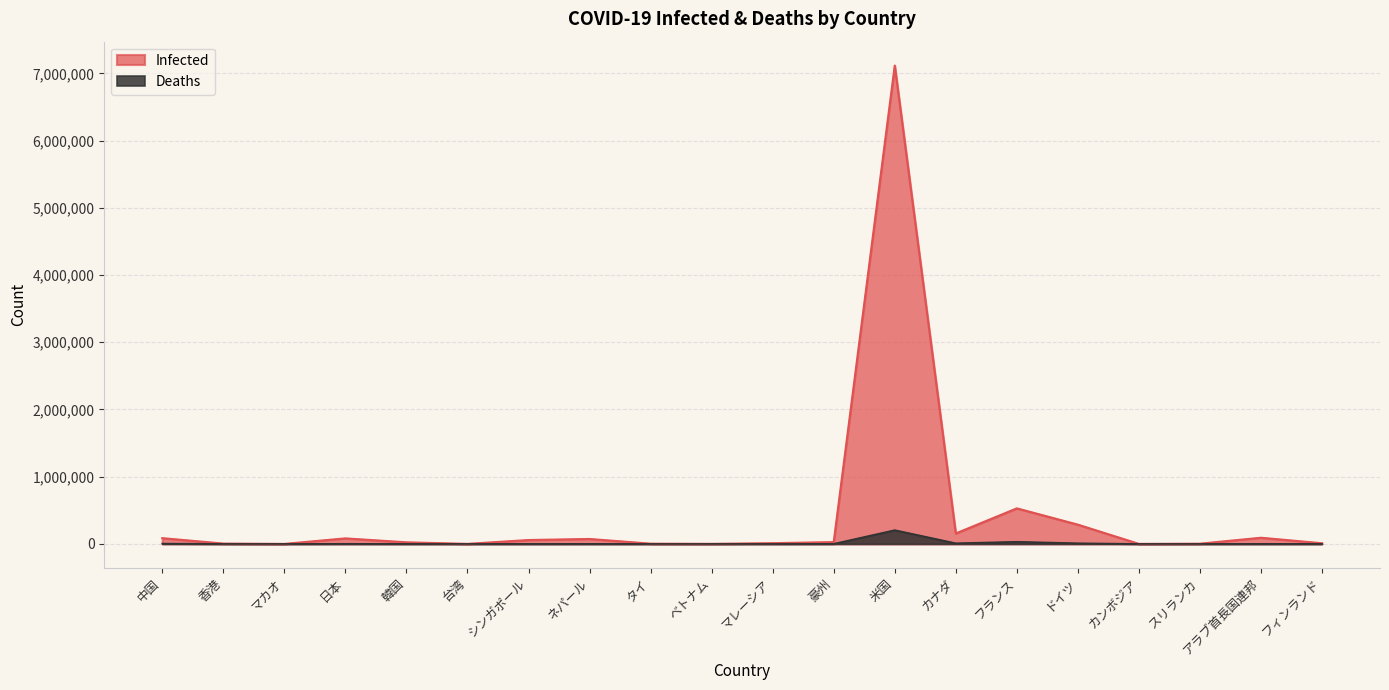

Rank the series by their maximum value, from highest to lowest.

Infected, Deaths